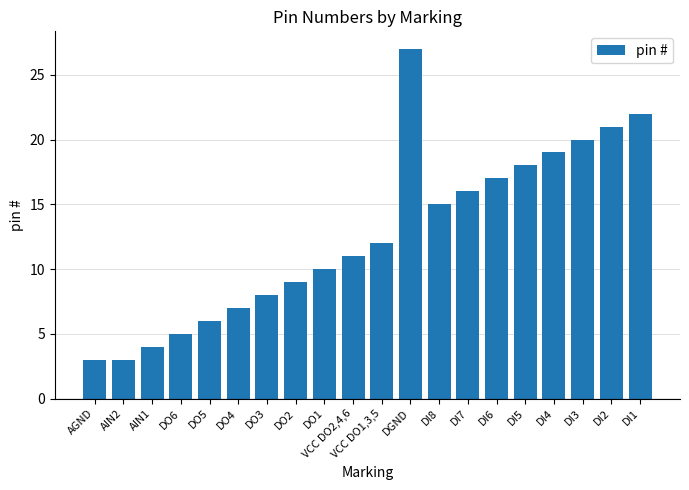

What is the label of the 13th bar from the right?

DO2